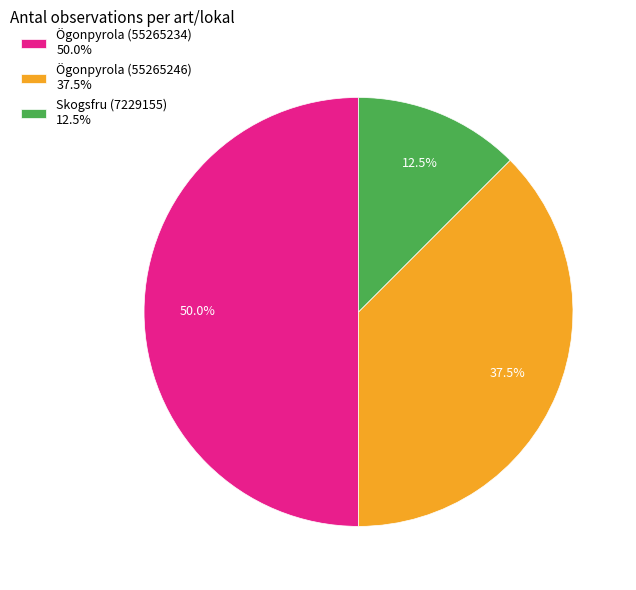

To the nearest percent, what percentage of the pie is Ögonpyrola (55265234)?

50%